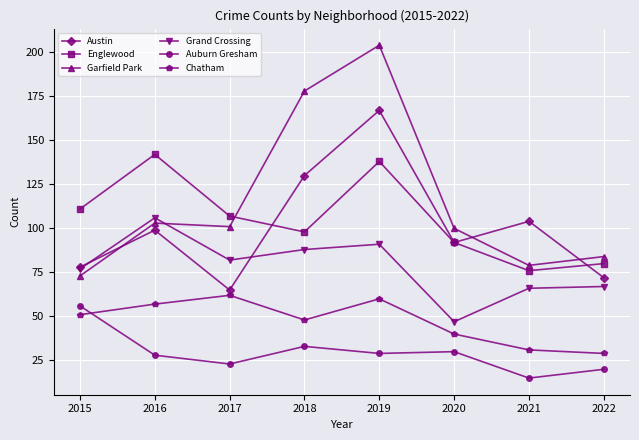

True or false: Austin and Garfield Park intersect in this chart.

True